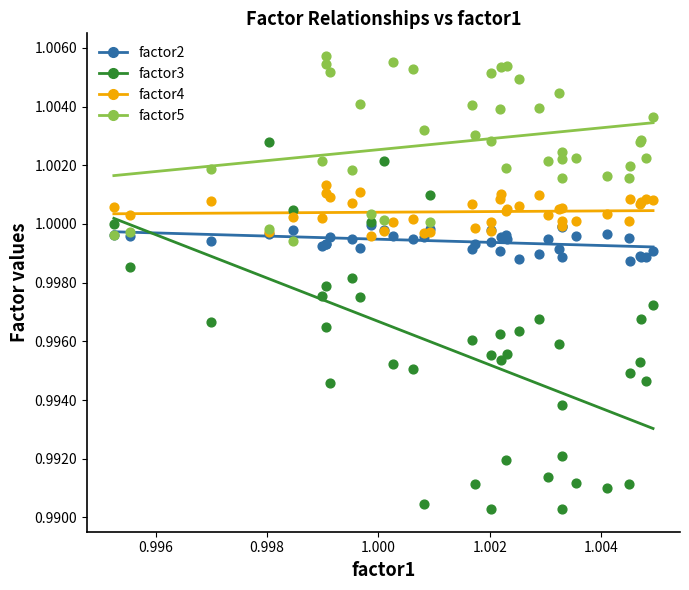

Which series reaches the minimum Y coordinate?

factor3